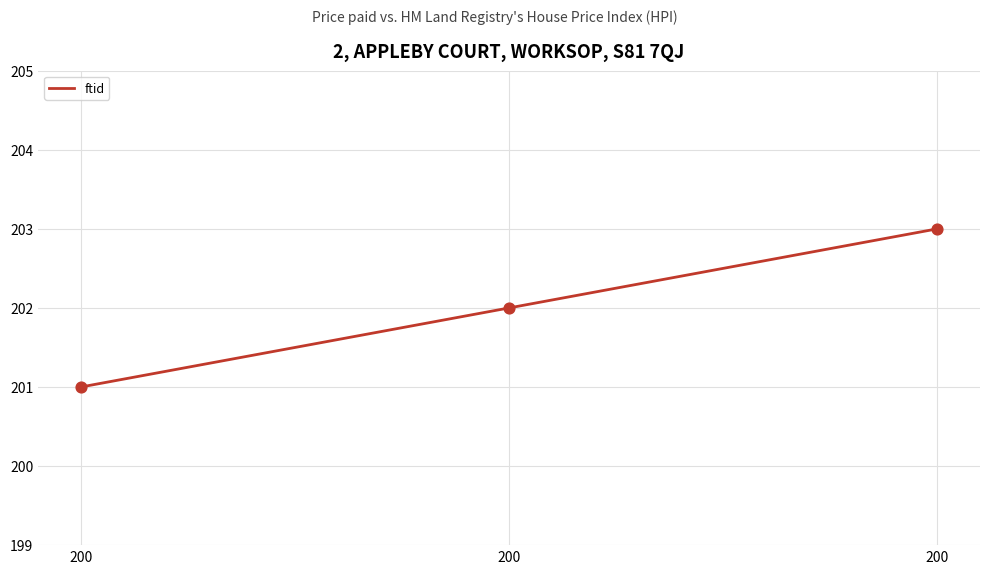

Which has a higher value, 200 or 200?

200